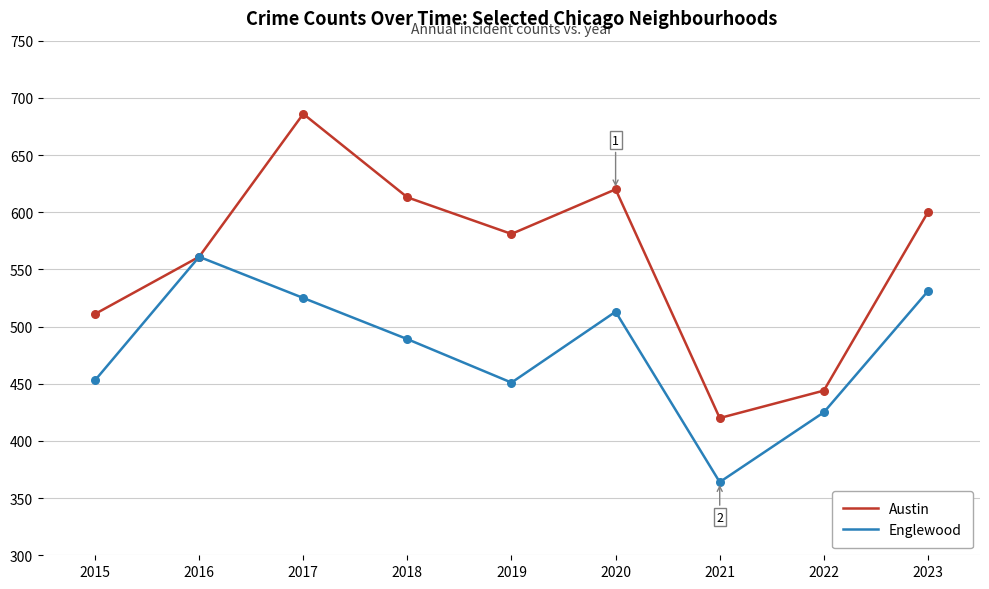

Which series has the widest spread of values?

Austin